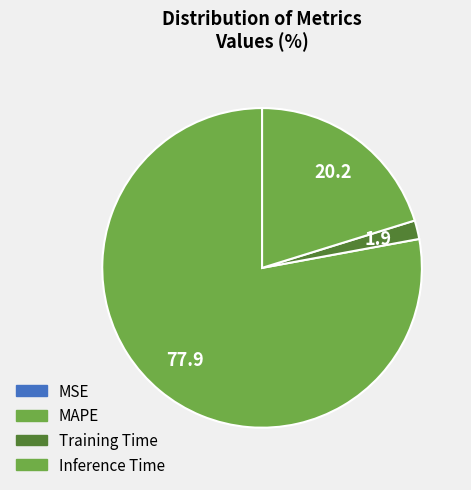

What percentage is the Training Time slice, to the nearest percent?

2%